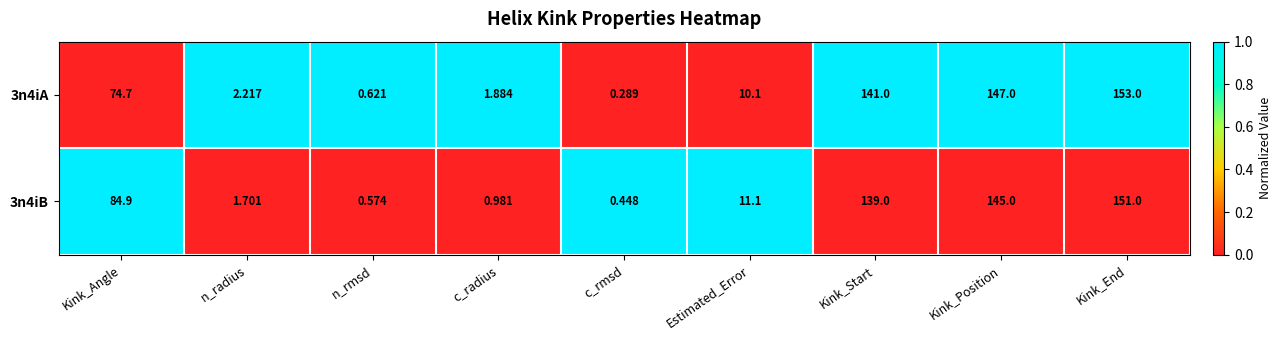

At c_radius, list the series in order from largest to smallest.

3n4iA, 3n4iB